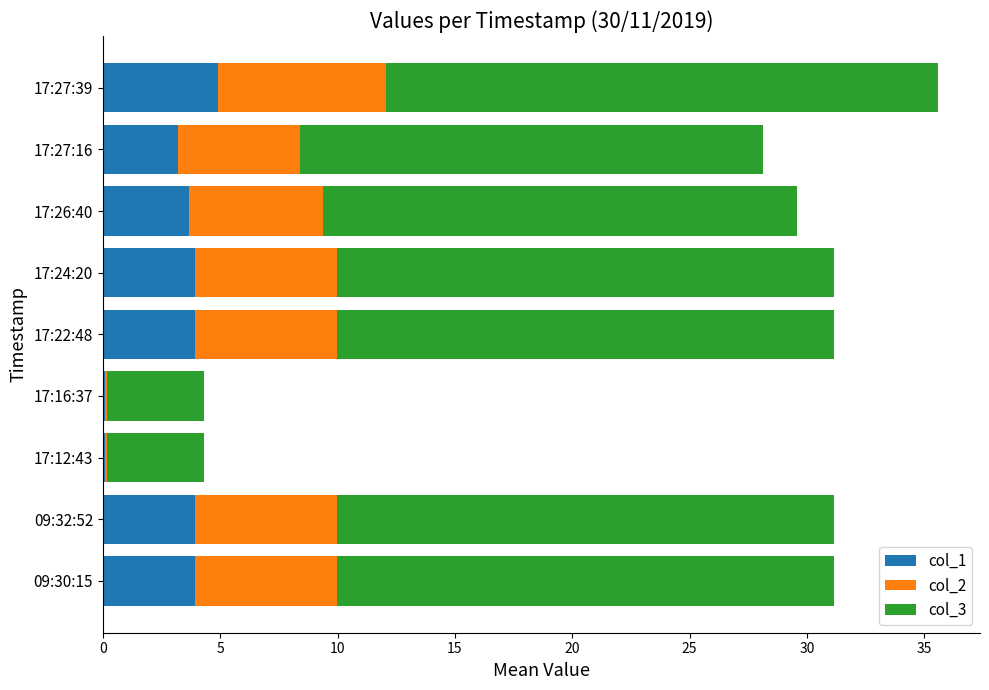

What is the maximum value for col_1?

4.9